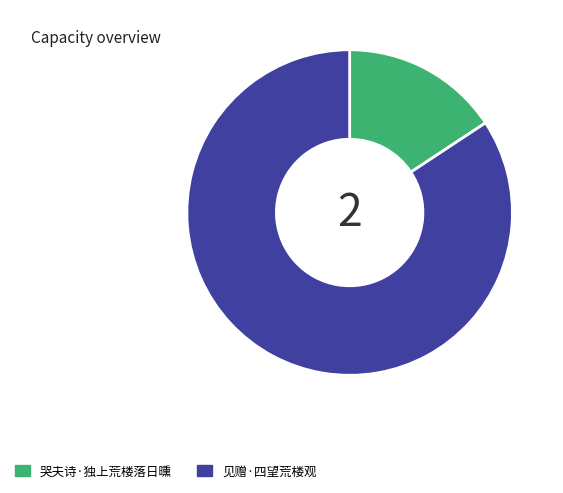

How many segments does this pie chart have?

2